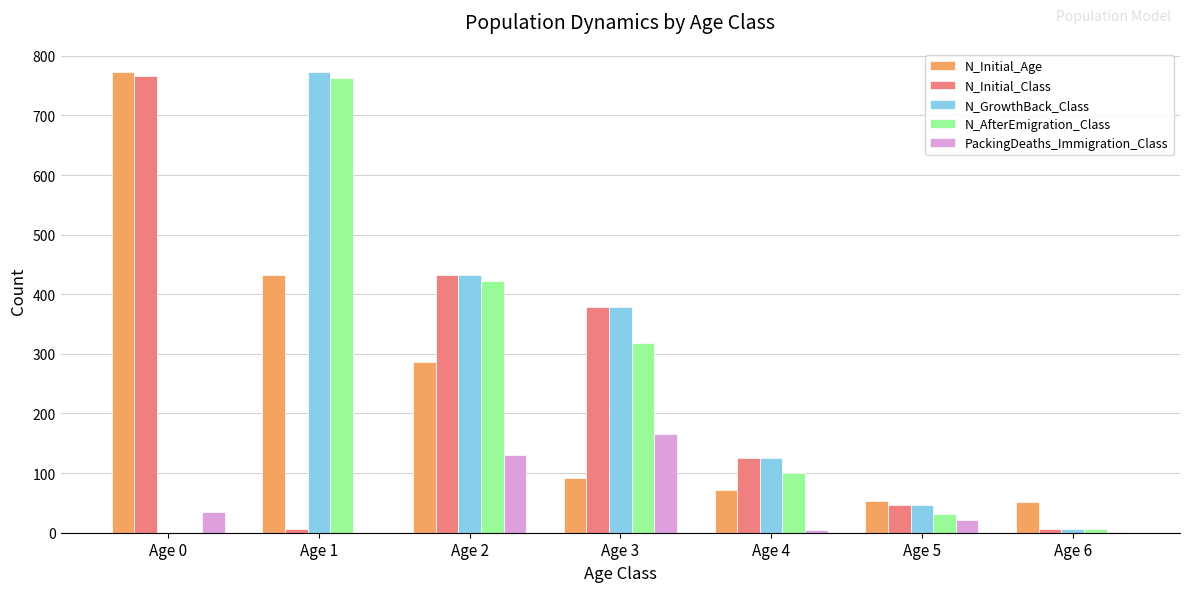

The value of N_Initial_Age at Age 2 is 286. True or false?

True